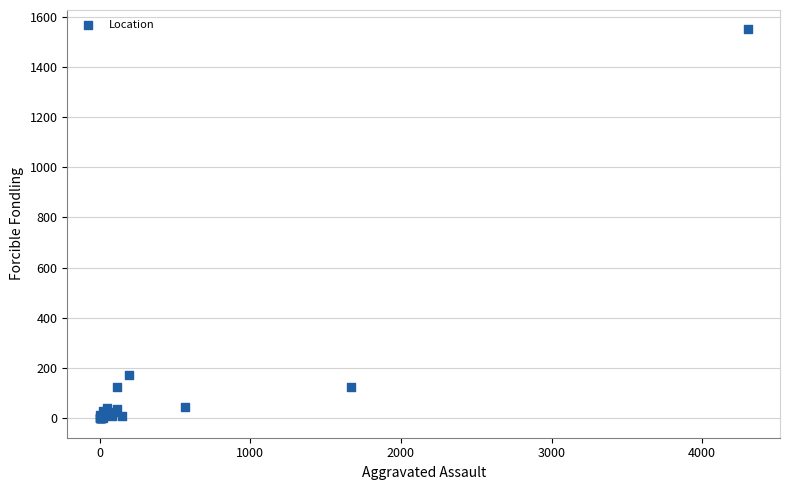

What Y value in the scatter plot is closest to 774?

173